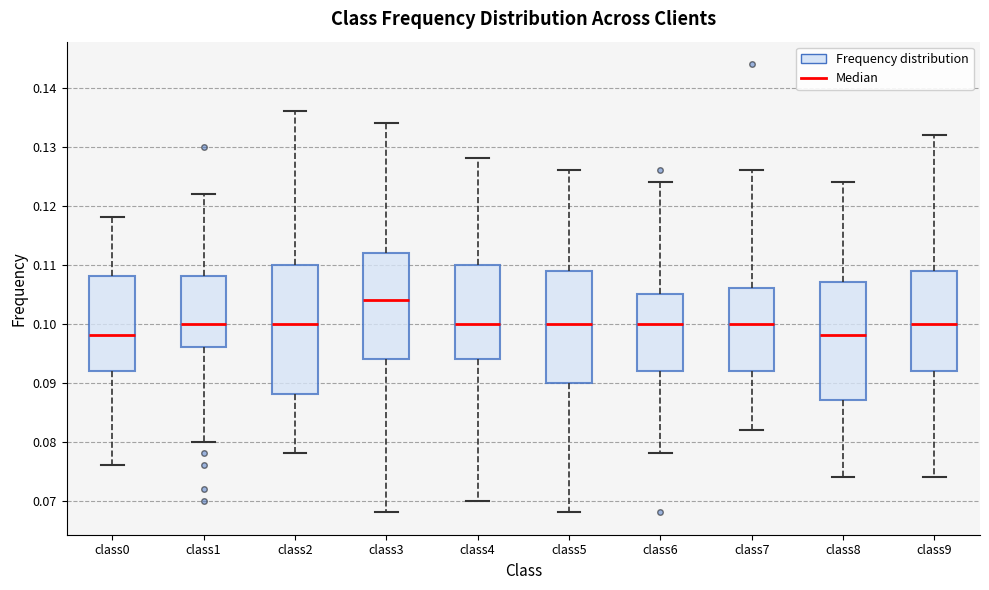

Reading left to right, read every box against the y-axis: the position of its median line, the range the box covers, and the ends of its whiskers. The values are not printed on the chart, so give them approximately, as read against the axis.

class0: median 0.098, box 0.092 to 0.108, whiskers 0.076 to 0.118
class1: median 0.100, box 0.096 to 0.108, whiskers 0.080 to 0.122
class2: median 0.100, box 0.088 to 0.110, whiskers 0.078 to 0.136
class3: median 0.104, box 0.094 to 0.112, whiskers 0.068 to 0.134
class4: median 0.100, box 0.094 to 0.110, whiskers 0.070 to 0.128
class5: median 0.100, box 0.090 to 0.109, whiskers 0.068 to 0.126
class6: median 0.100, box 0.092 to 0.105, whiskers 0.078 to 0.124
class7: median 0.100, box 0.092 to 0.106, whiskers 0.082 to 0.126
class8: median 0.098, box 0.087 to 0.107, whiskers 0.074 to 0.124
class9: median 0.100, box 0.092 to 0.109, whiskers 0.074 to 0.132